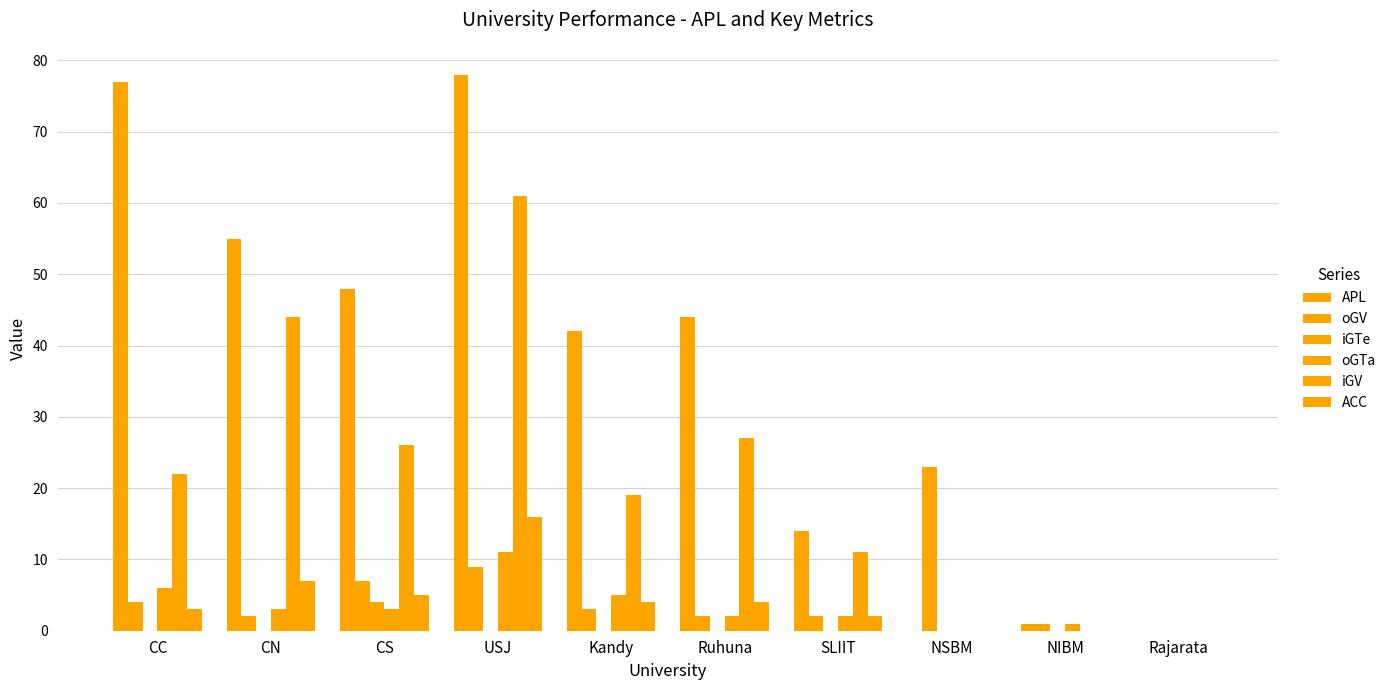

Which category has the lowest value across all series?

NSBM